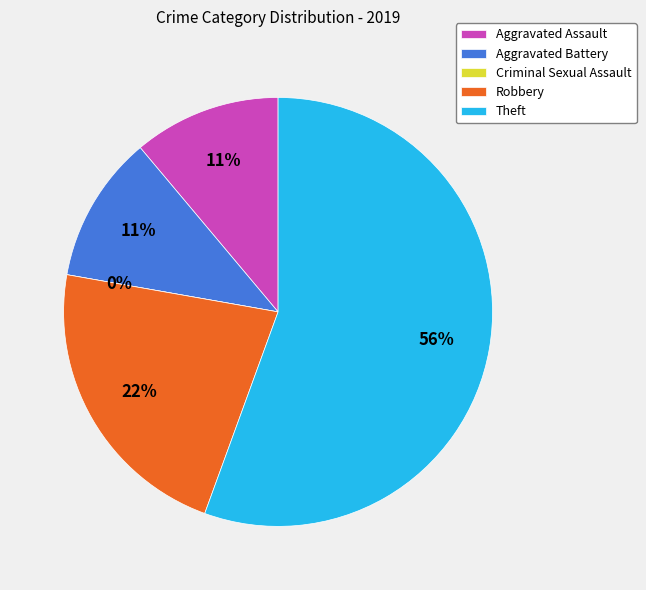

Is Aggravated Assault the majority of the pie?

No